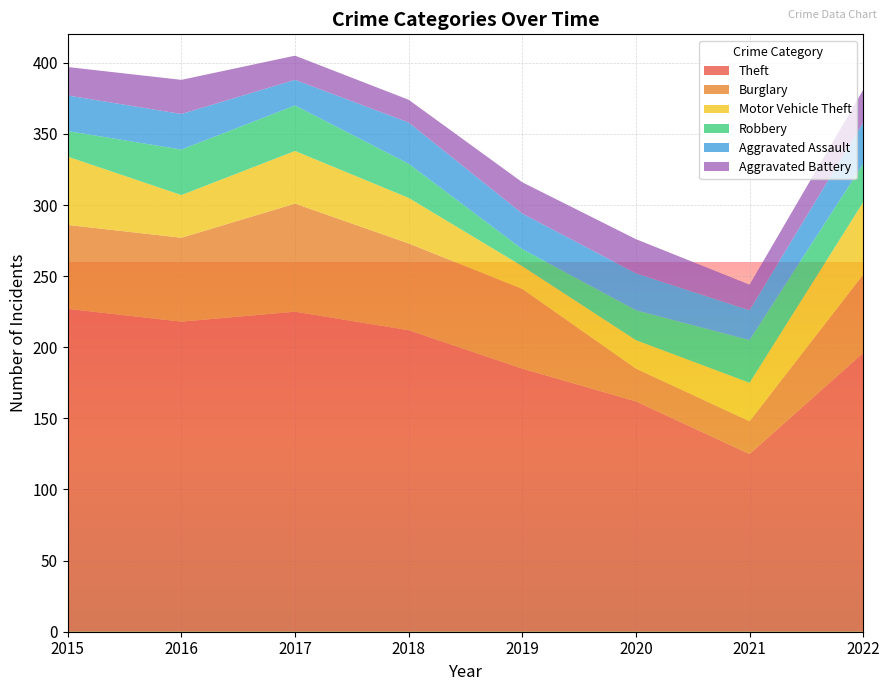

Reading left to right, what are all the values shown in this chart?

Theft: 2015=227	2016=218	2017=225	2018=212	2019=185	2020=162	2021=125	2022=196
Burglary: 2015=59	2016=59	2017=76	2018=61	2019=56	2020=23	2021=23	2022=55
Motor Vehicle Theft: 2015=48	2016=30	2017=37	2018=32	2019=16	2020=20	2021=27	2022=51
Robbery: 2015=18	2016=32	2017=32	2018=24	2019=12	2020=21	2021=30	2022=27
Aggravated Assault: 2015=25	2016=25	2017=18	2018=29	2019=25	2020=26	2021=21	2022=29
Aggravated Battery: 2015=20	2016=24	2017=17	2018=16	2019=22	2020=24	2021=18	2022=23